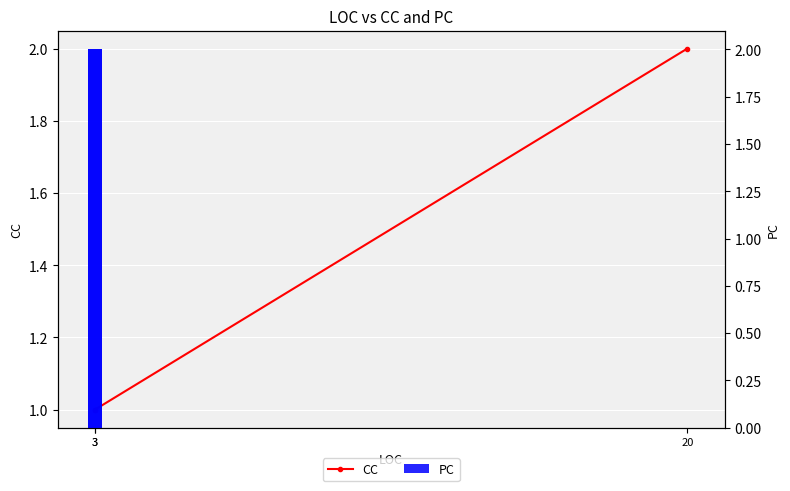

How many groups of bars are there?

3